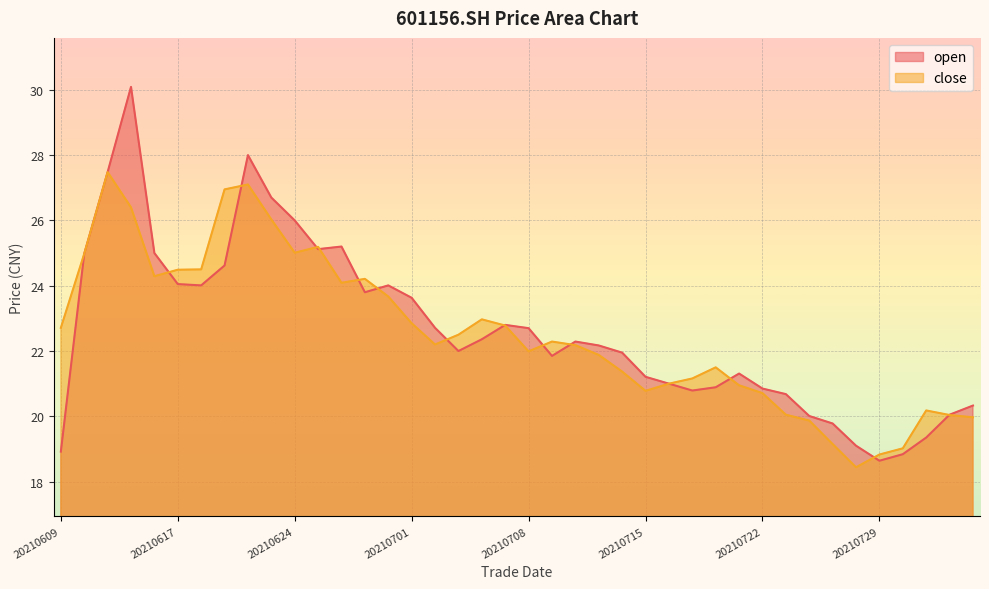

How many intersections are there between close and open?

13